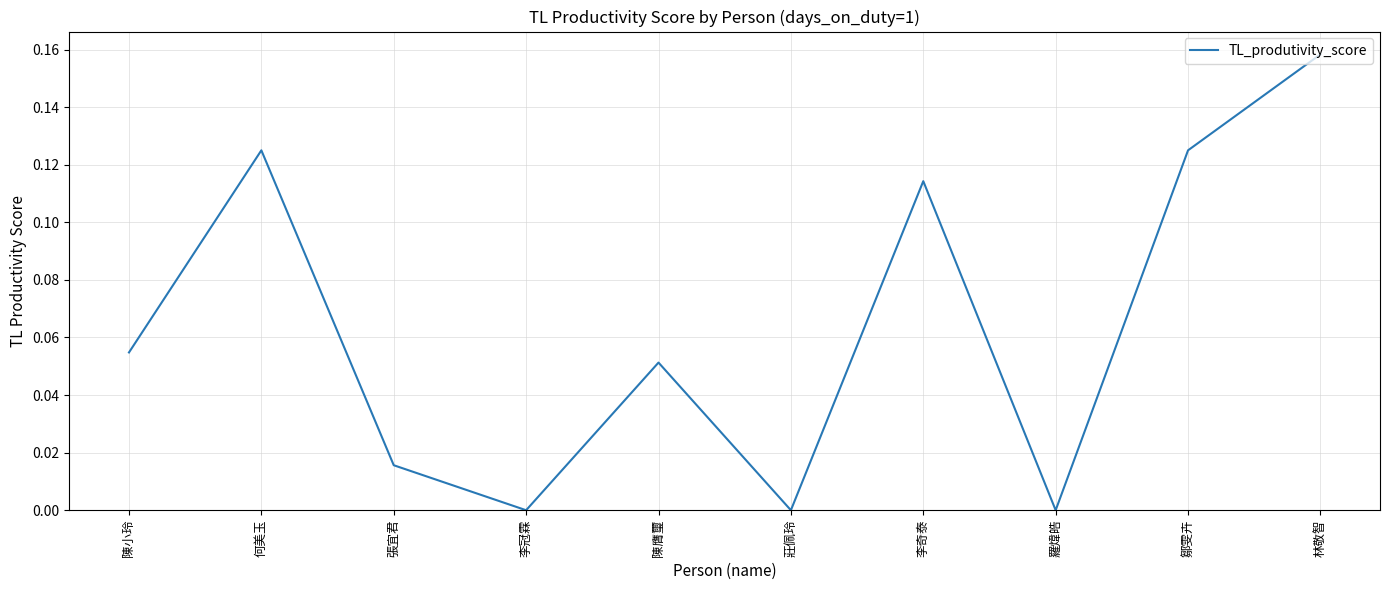

How many lines are shown in the chart?

1